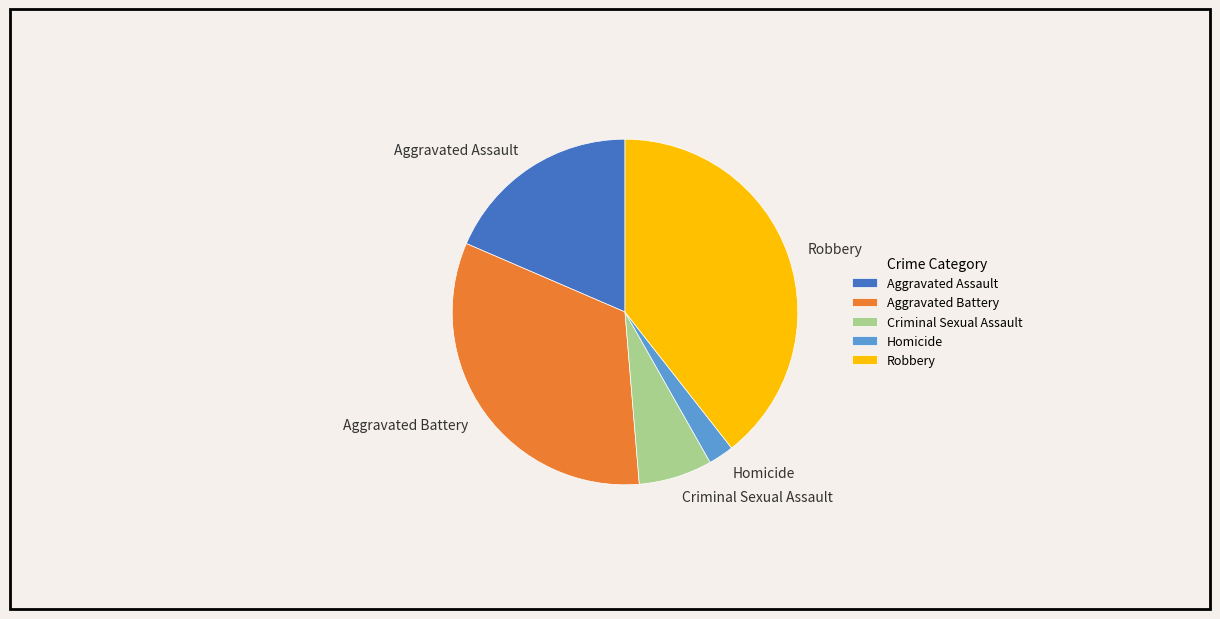

Is the sum of Aggravated Battery and Criminal Sexual Assault greater than half?

No